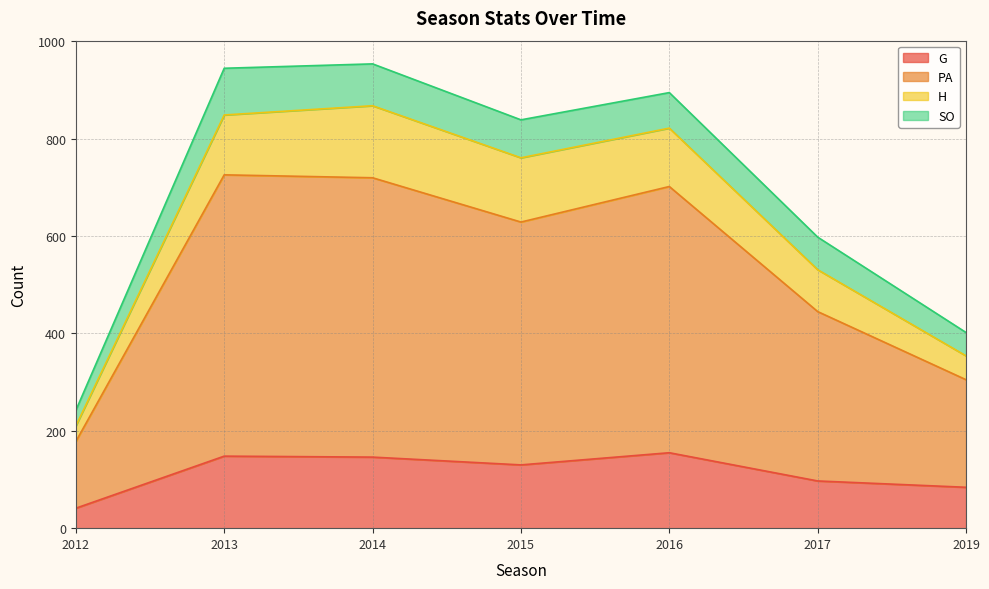

What is the total value across all series at 2016?

895